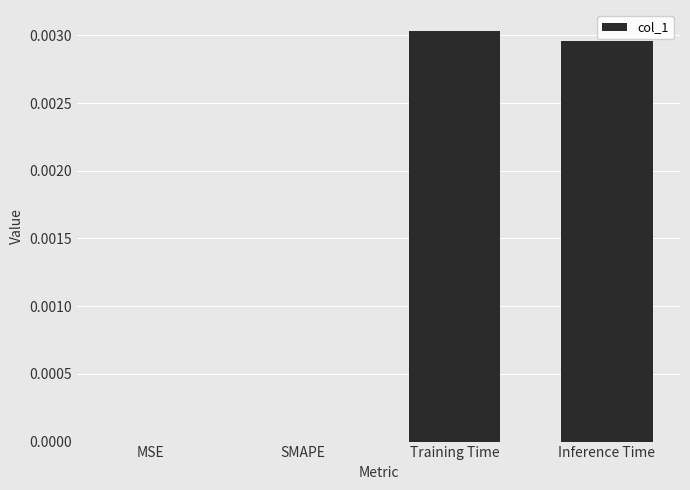

Which has a higher value, SMAPE or Training Time?

Training Time